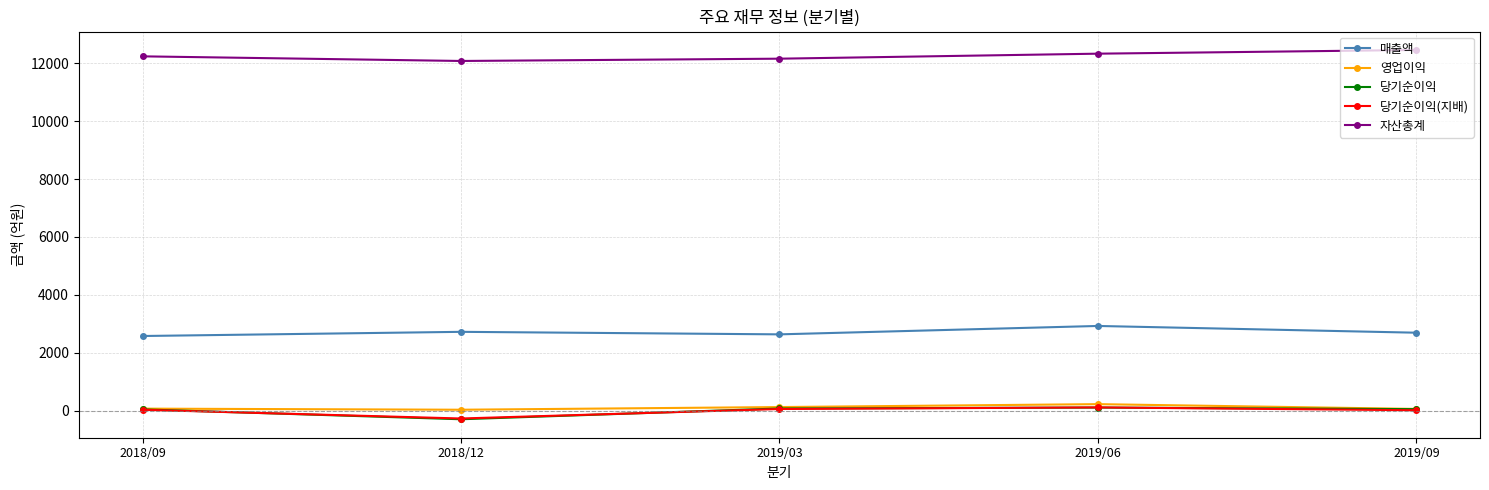

Which series ends up on top after the final intersection of 당기순이익(지배) and 당기순이익?

당기순이익